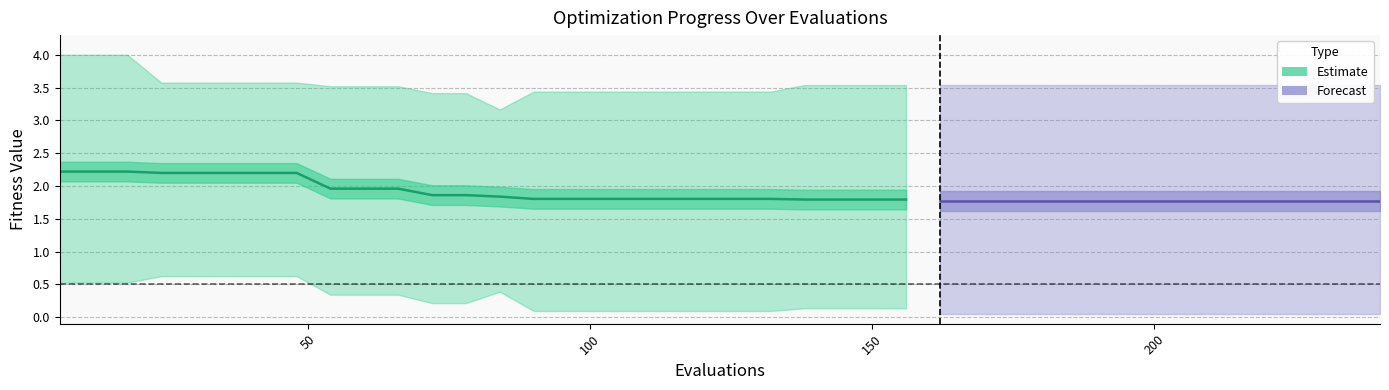

Rank the categories by worst value from lowest to highest.

13, 11, 12, 14, 15, 16, 17, 18, 19, 20, 21, 8, 9, 10, 22, 23, 24, 25, 26, 27, 28, 29, 30, 31, 32, 33, 34, 35, 36, 37, 38, 39, 3, 4, 5, 6, 7, 0, 1, 2